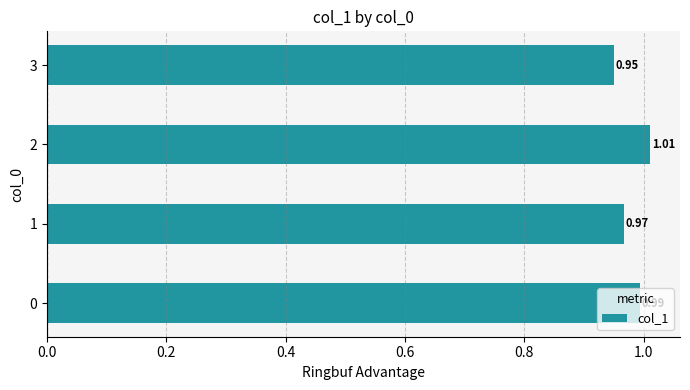

What is the sum of all values?

3.9